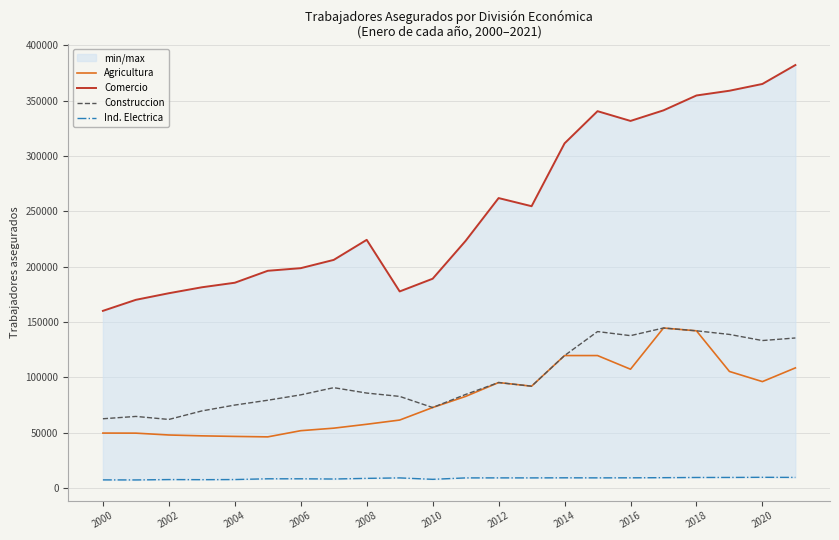

What is the difference between the Comercio values at 13 and 16?

77032